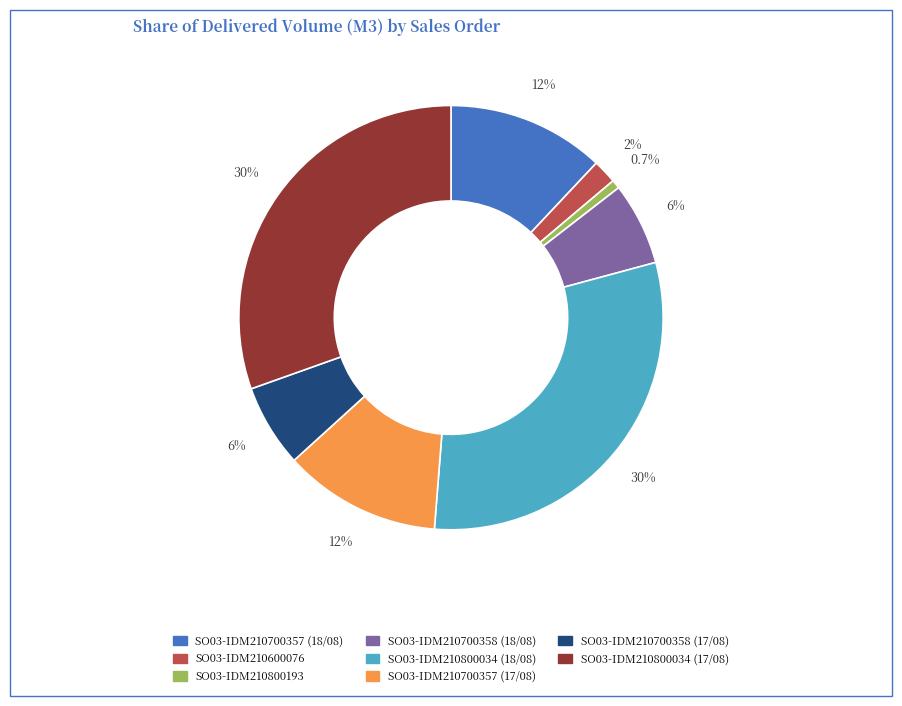

To the nearest percent, what is the difference between the largest and smallest slice percentages?

30%